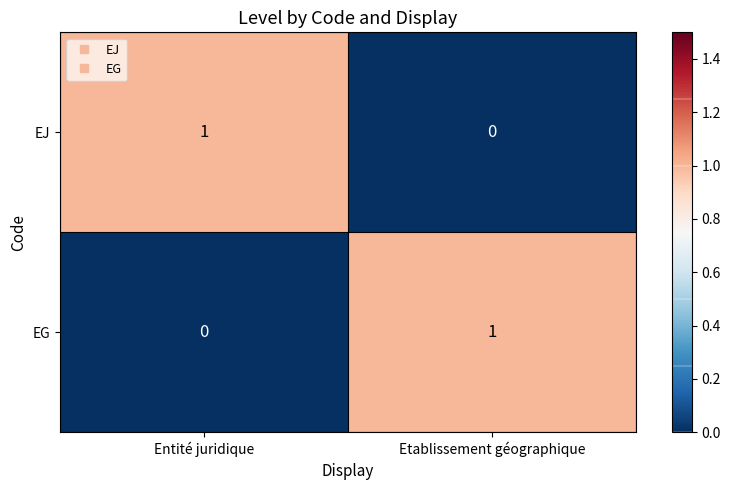

List the labels in order of EG value, largest first.

Etablissement géographique, Entité juridique